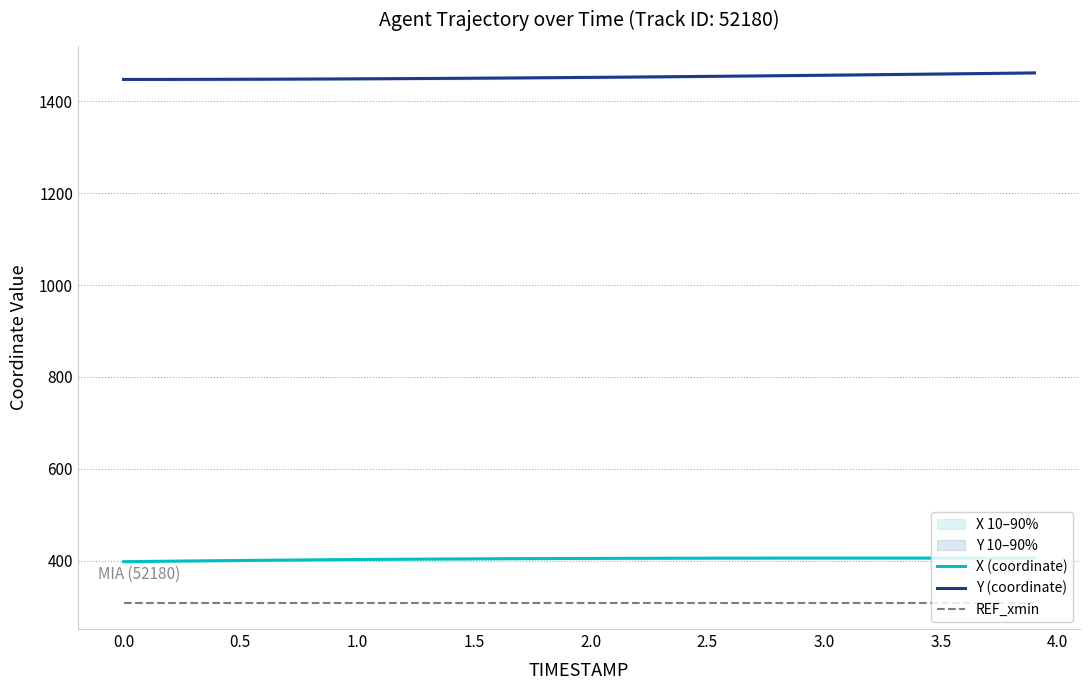

What is the average value of the Y (coordinate) series?

1452.6